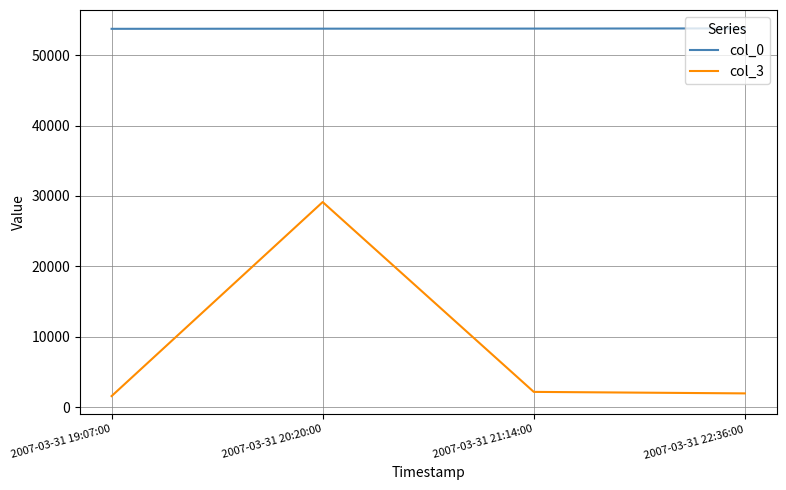

At how many categories does at least one series exceed 37525?

4